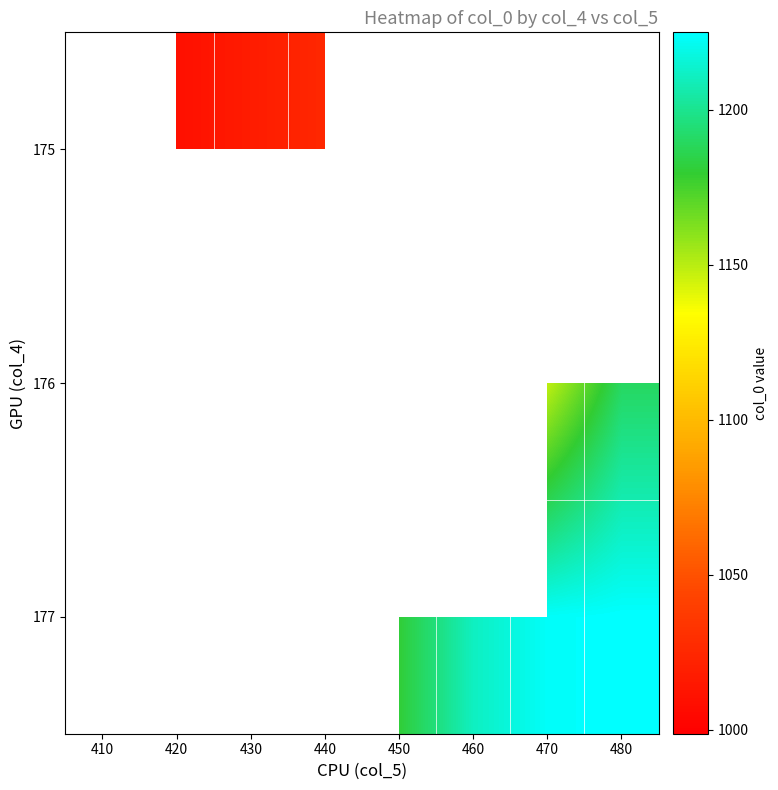

At which label is 176 closest to 1094?

450